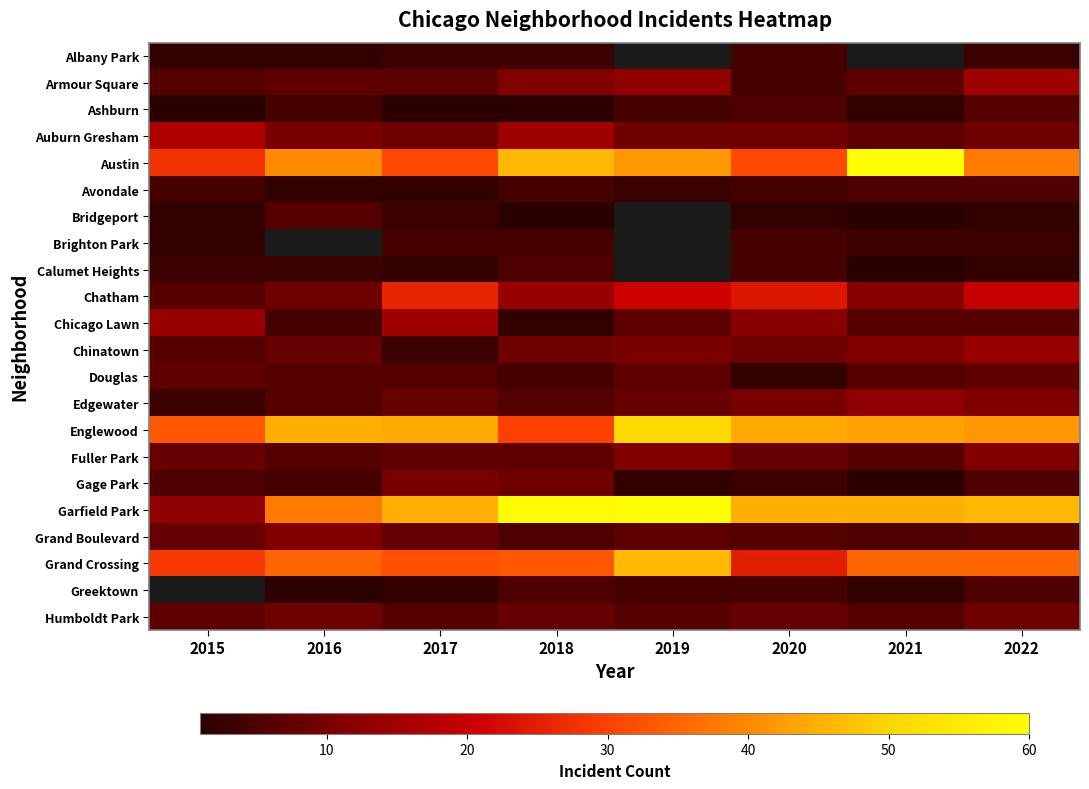

True or false: Chicago Lawn has a value of 7.1 at 2016.

False